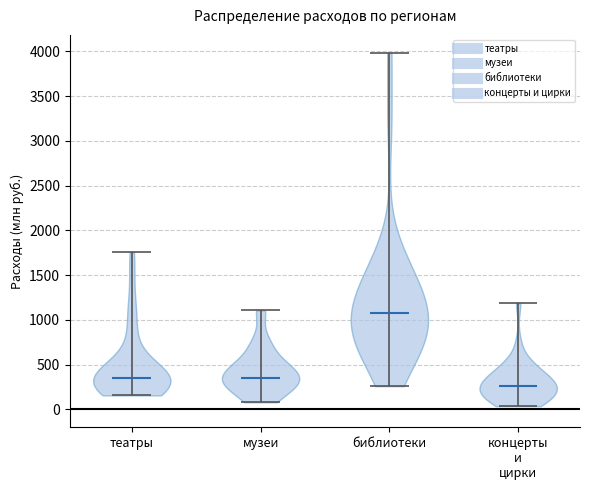

Which violin has the highest median line?

библиотеки